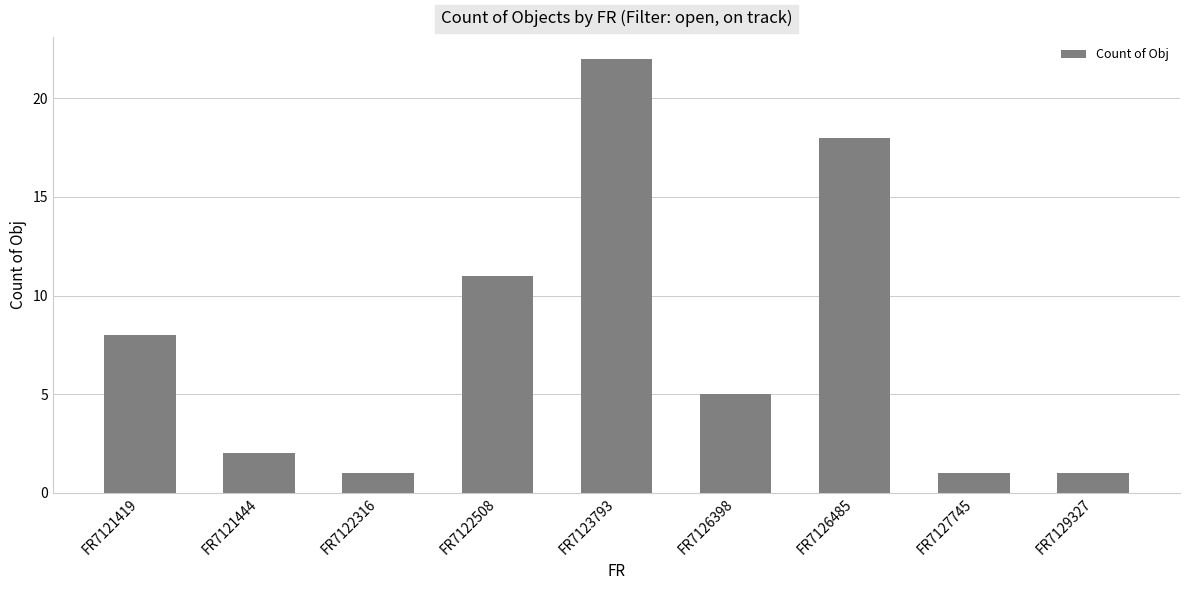

Which has a higher value, FR7126485 or FR7121419?

FR7126485